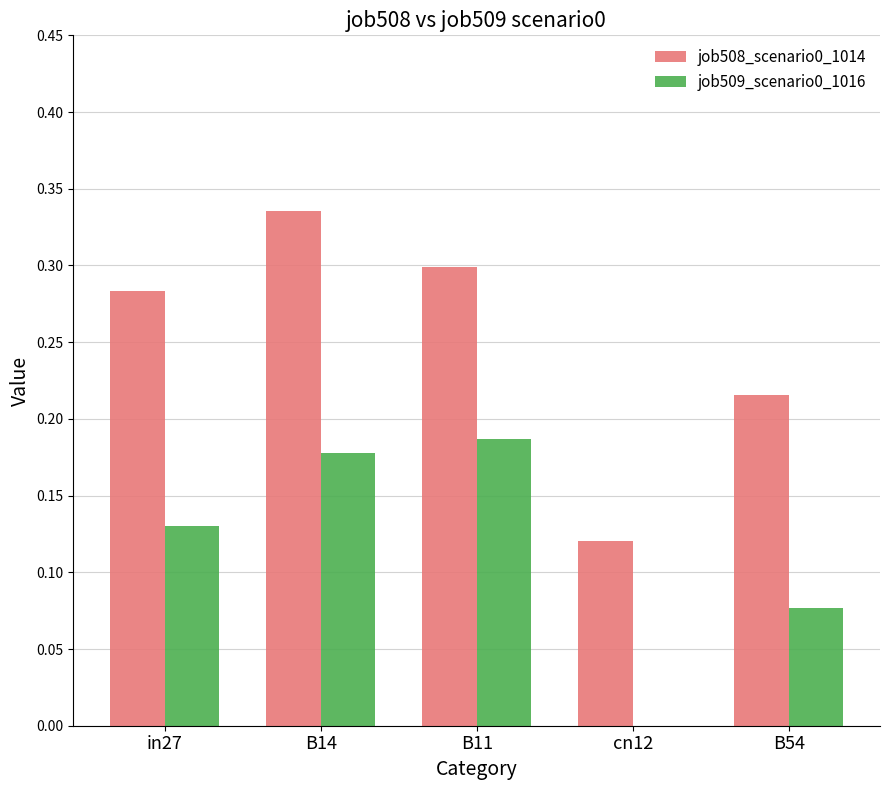

Which category has the highest value in the job509_scenario0_1016 series?

B11